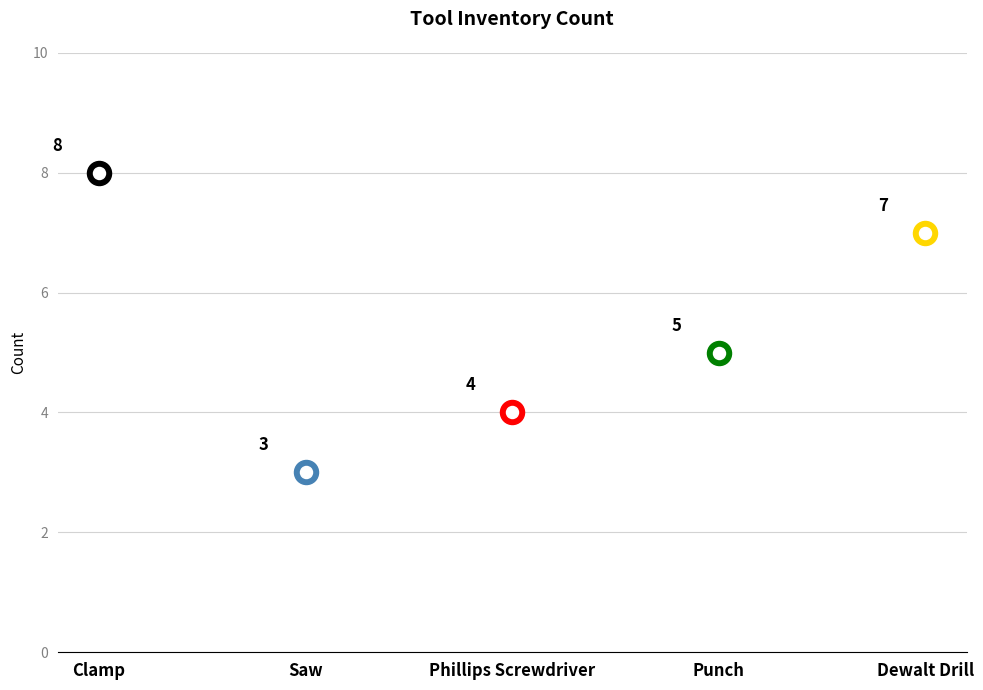

Approximately how many times larger is the value at Clamp compared to Punch?

1.6